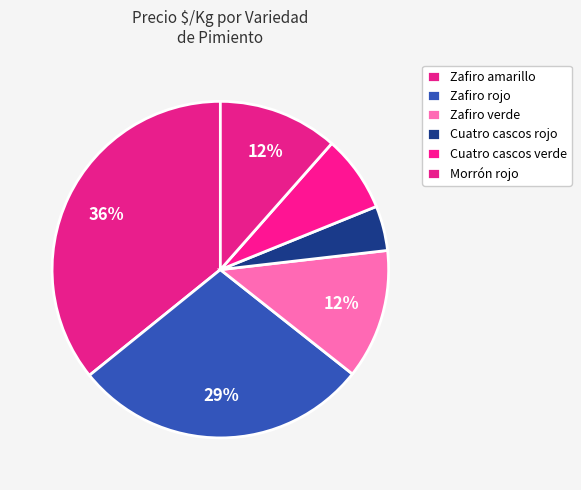

Does Zafiro rojo account for over 50% of the chart?

No